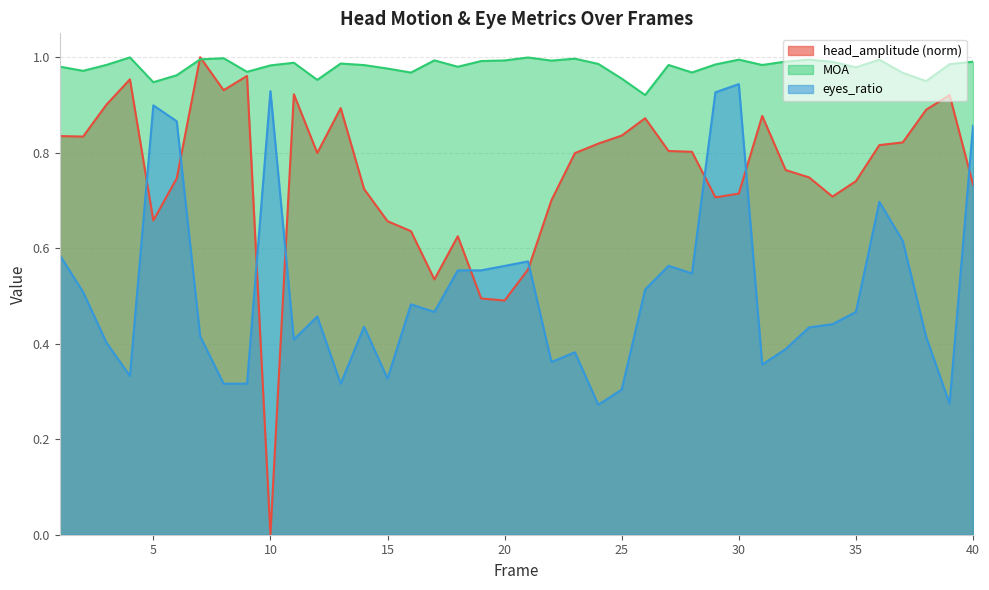

List the series in order of their overall mean, highest first.

MOA, head_amplitude (norm), eyes_ratio